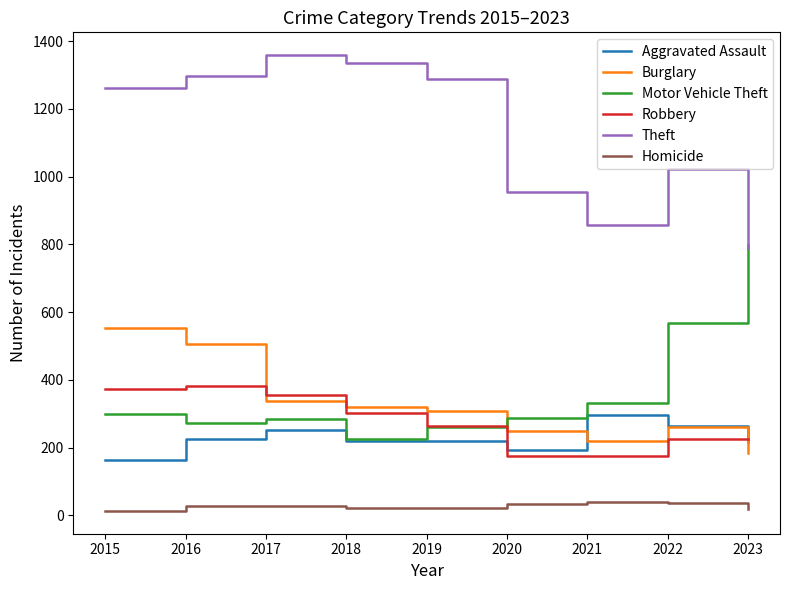

Is the value of Motor Vehicle Theft at 2019 greater than the value of Burglary at 2016?

No